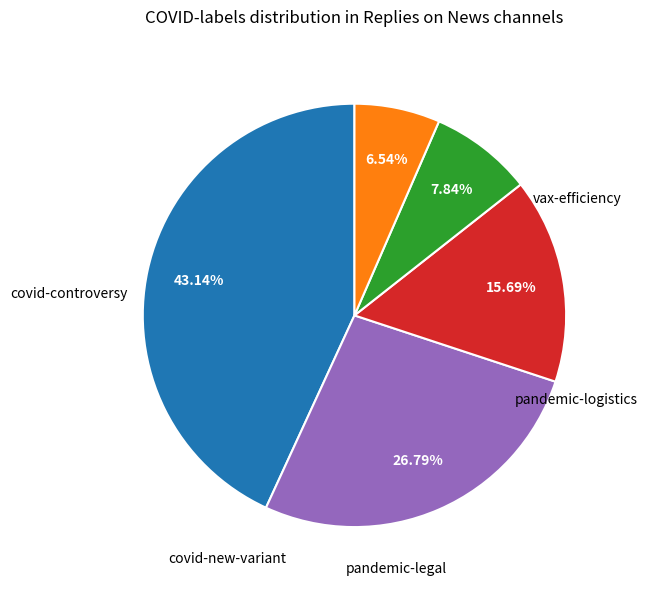

Does any single category account for the majority?

No